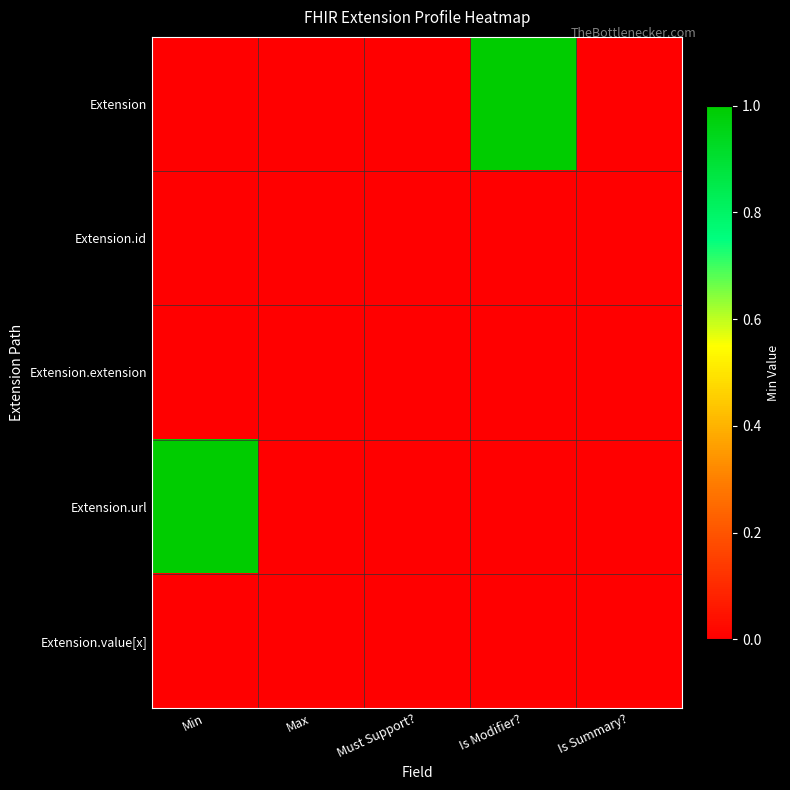

At which category does the chart reach its minimum across all series?

Min